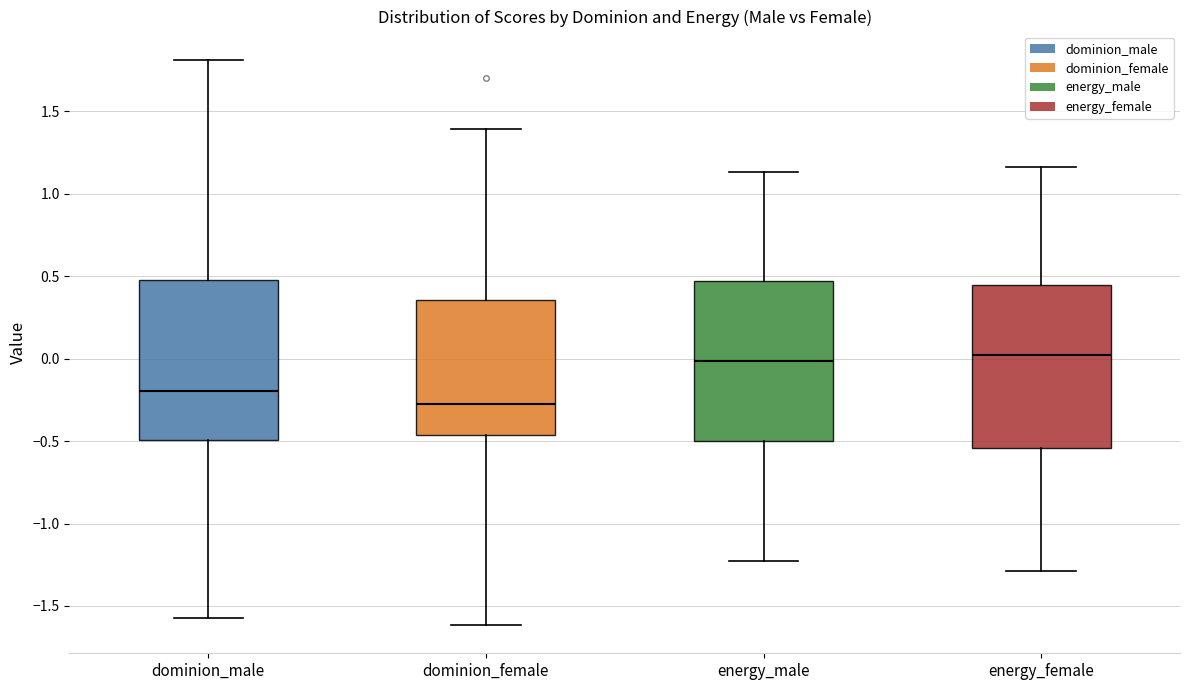

Reading left to right, read every box against the y-axis: the position of its median line, the range the box covers, and the ends of its whiskers. The values are not printed on the chart, so give them approximately, as read against the axis.

dominion_male: median -0.20, box -0.50 to 0.50, whiskers -1.55 to 1.80
dominion_female: median -0.25, box -0.45 to 0.35, whiskers -1.60 to 1.40
energy_male: median 0.00, box -0.50 to 0.45, whiskers -1.25 to 1.15
energy_female: median 0.00, box -0.55 to 0.45, whiskers -1.30 to 1.15